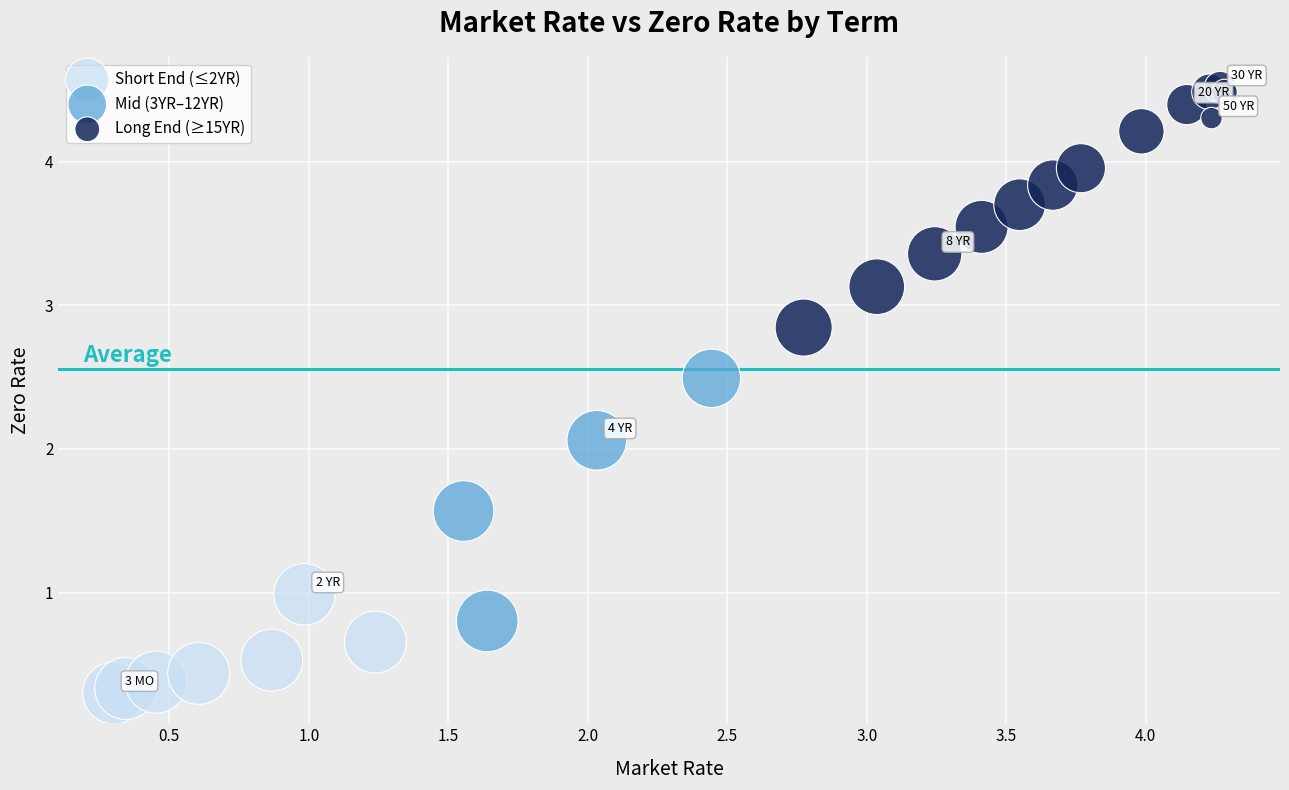

Which series contains the highest Y value?

Long End (≥15YR)